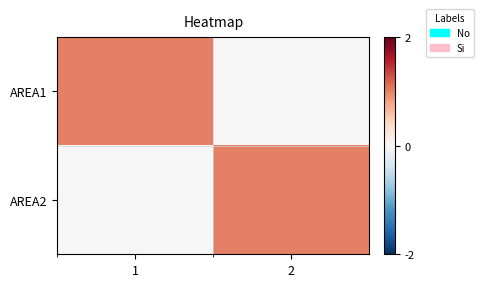

Rank the series by their maximum value, from lowest to highest.

AREA1, AREA2